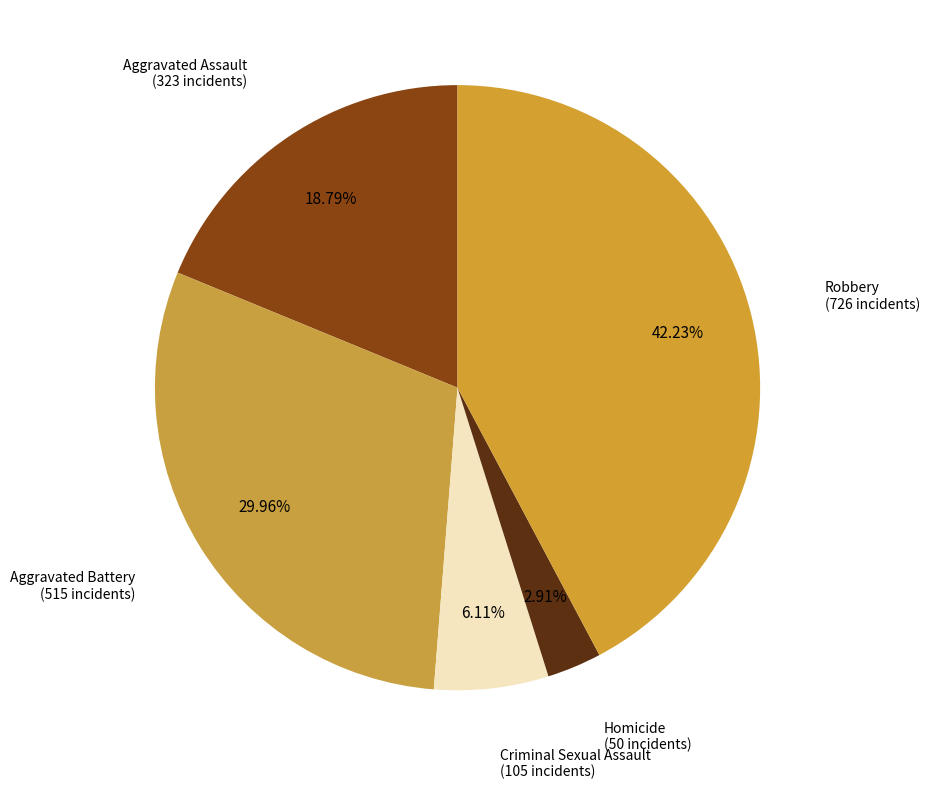

How many segments does this pie chart have?

5